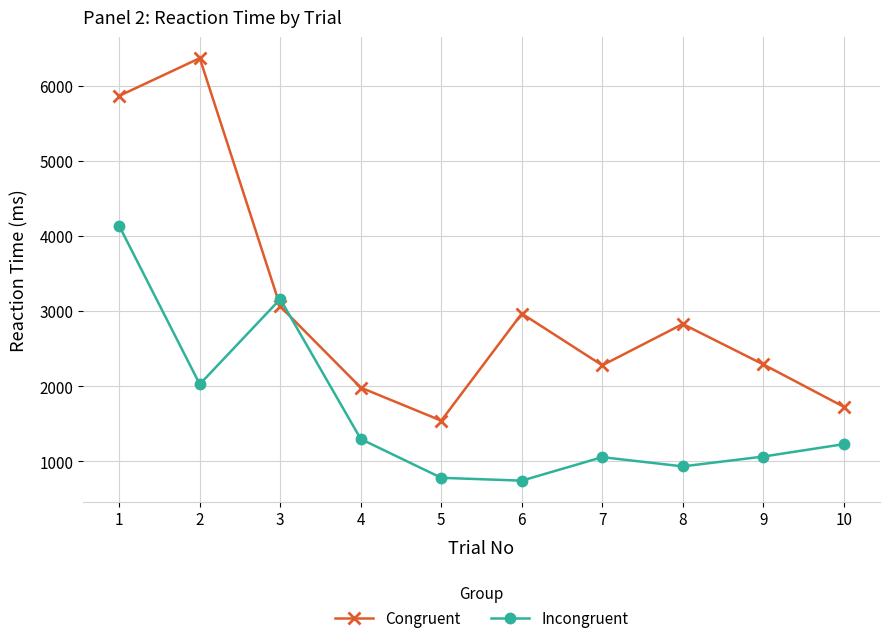

True or false: Incongruent has a value of 1249 at 6.

False